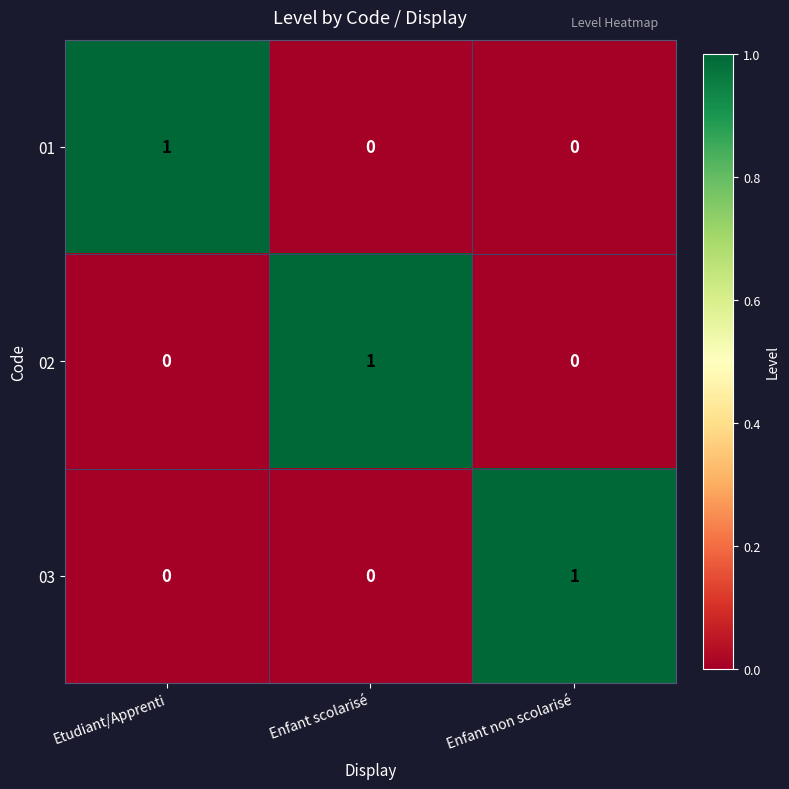

How many positive values does the 01 series have?

1